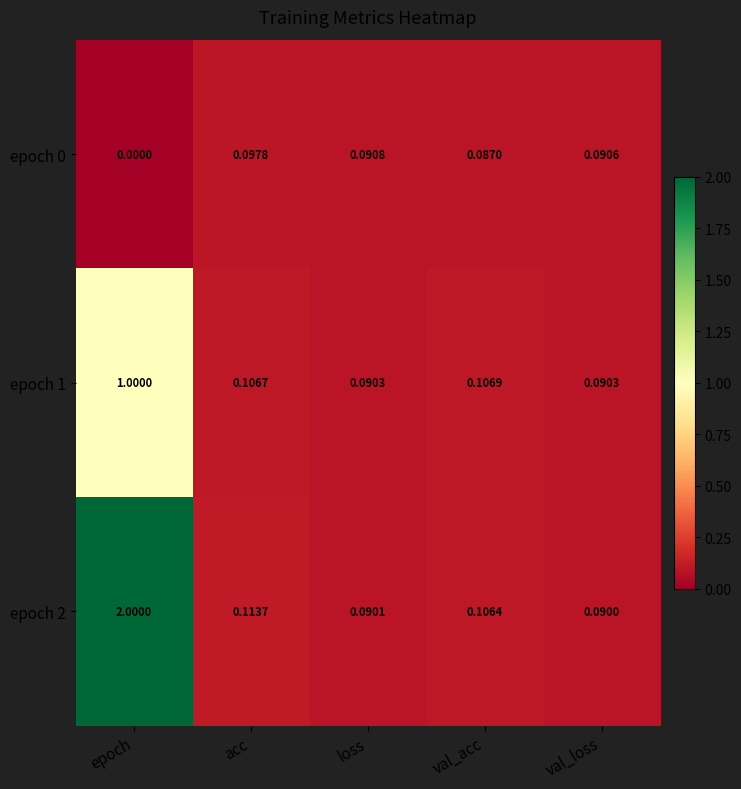

At which label is epoch 2 closest to 1?

acc